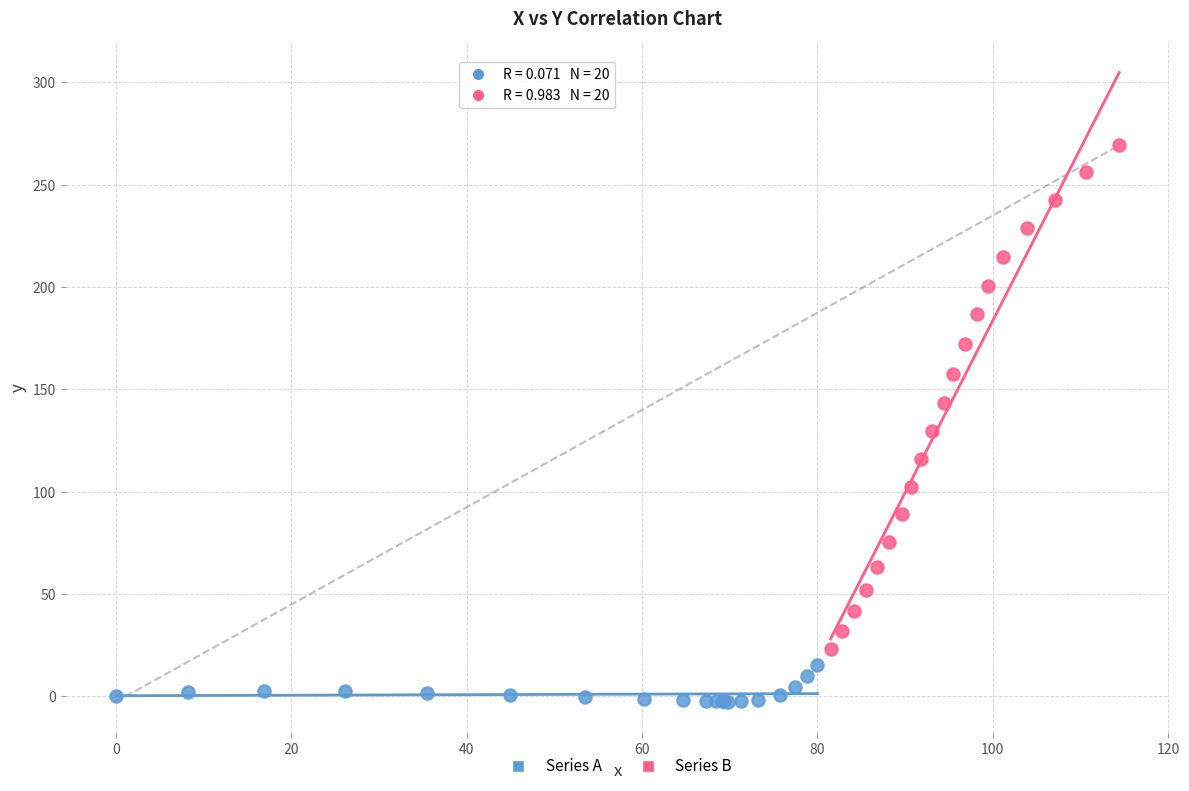

Which series has the largest Y range (max minus min)?

Series B